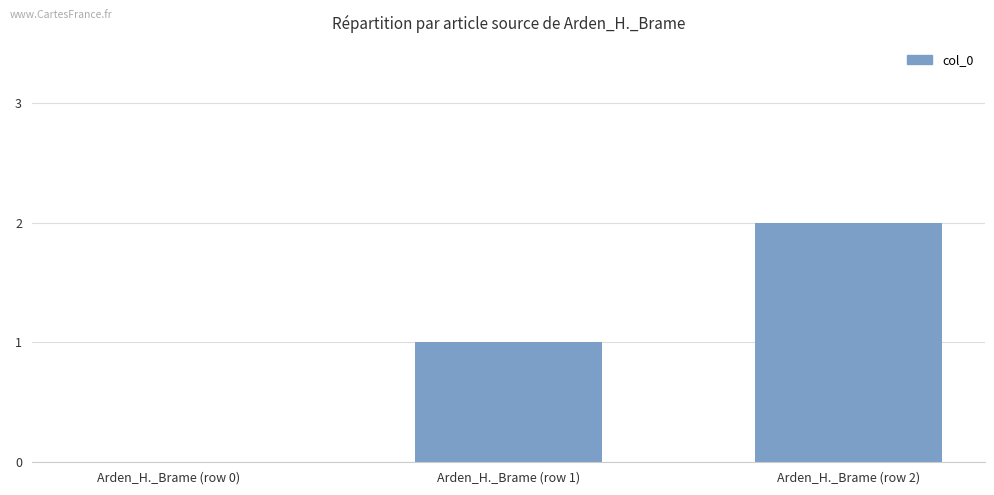

Reading left to right, what are all the values shown in this chart?

Arden_H._Brame (row 0)=0	Arden_H._Brame (row 1)=1	Arden_H._Brame (row 2)=2